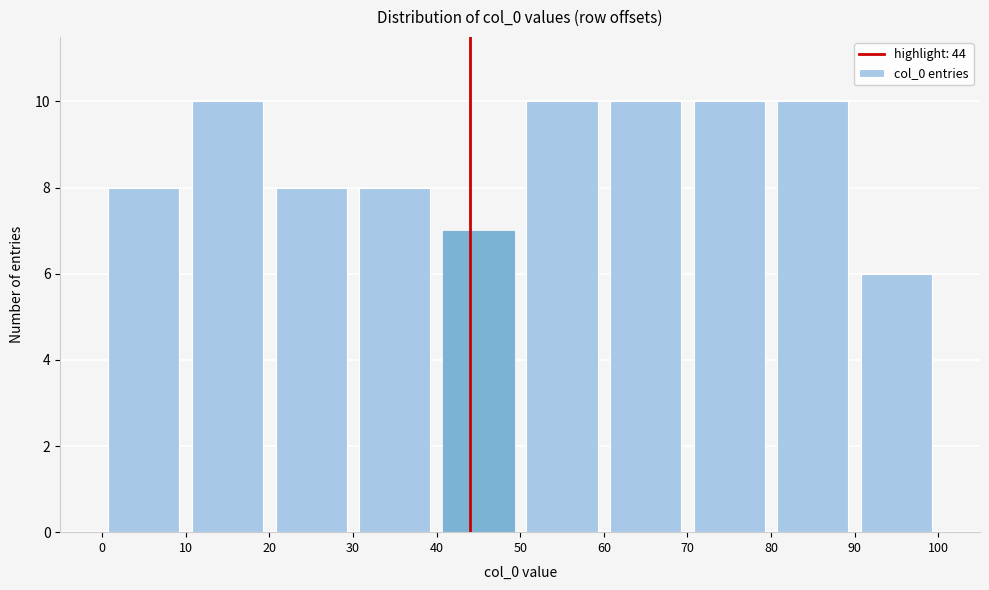

How tall is the bar that spans 70 to 80 on the x-axis? The values are not printed on the chart, so give them approximately, as read against the axis.

10